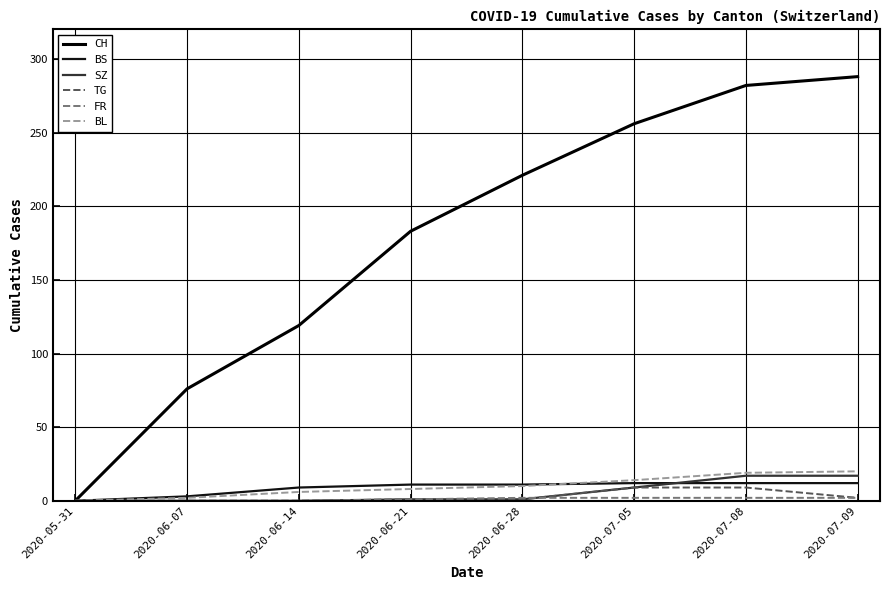

How many lines are shown in the chart?

6